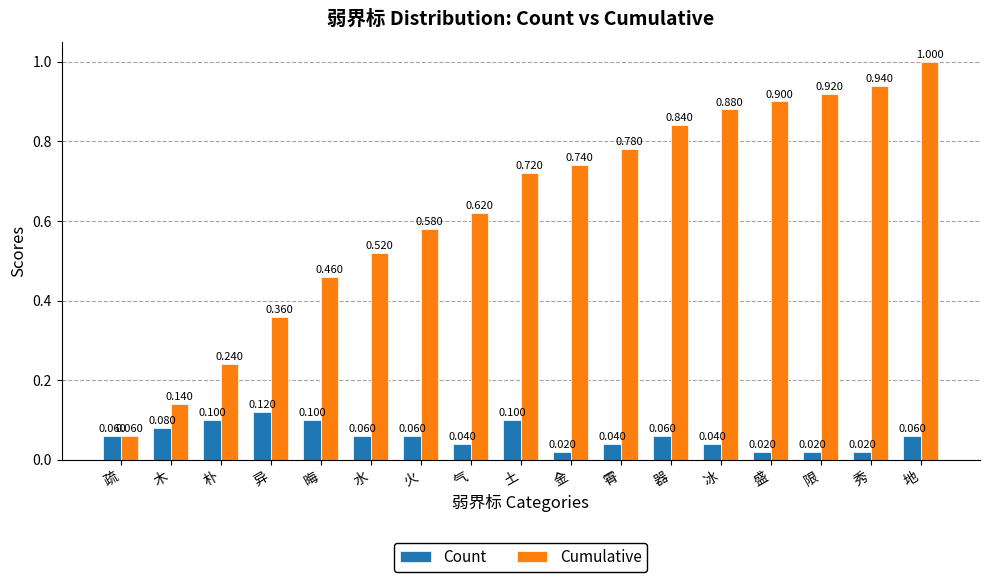

Which series has the widest spread of values?

Cumulative